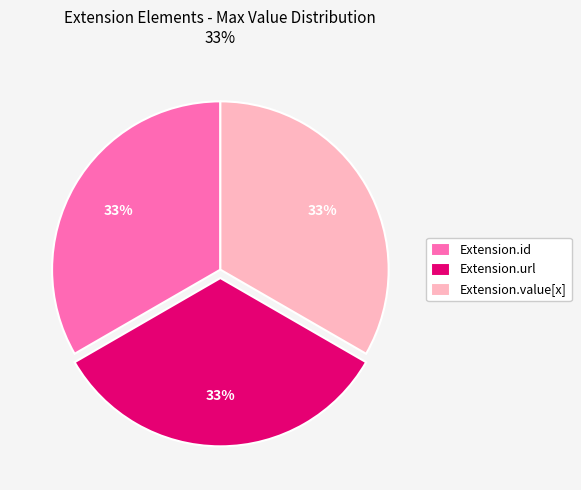

Does Extension.url account for over 50% of the chart?

No